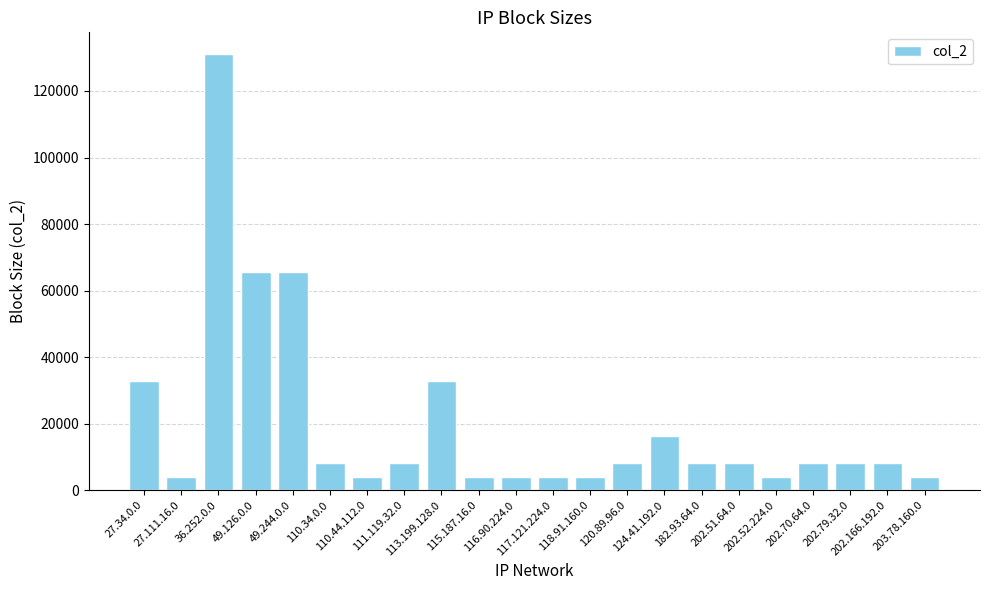

What is the approximate value at 202.51.64.0?

8192